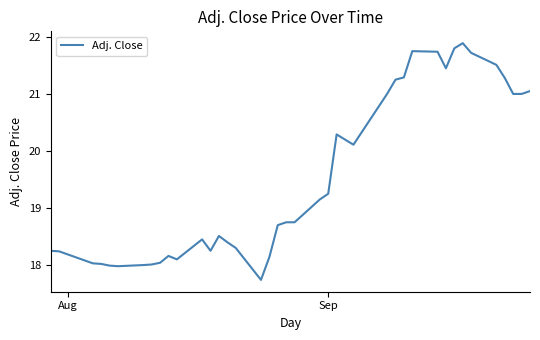

What is the maximum value shown in the chart?

21.9